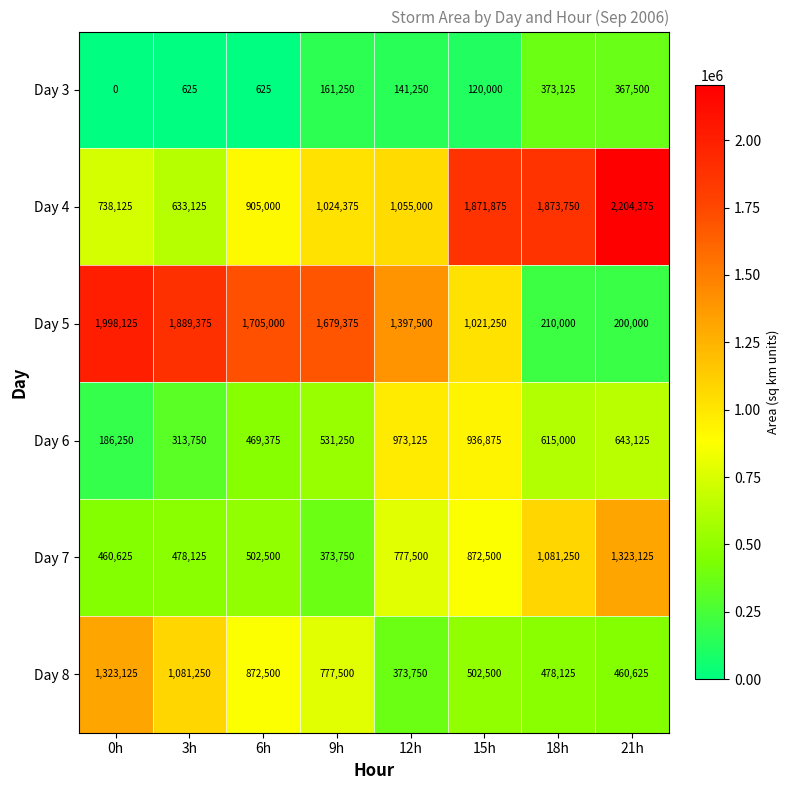

The value of Day 3 at 15h is 120000. True or false?

True